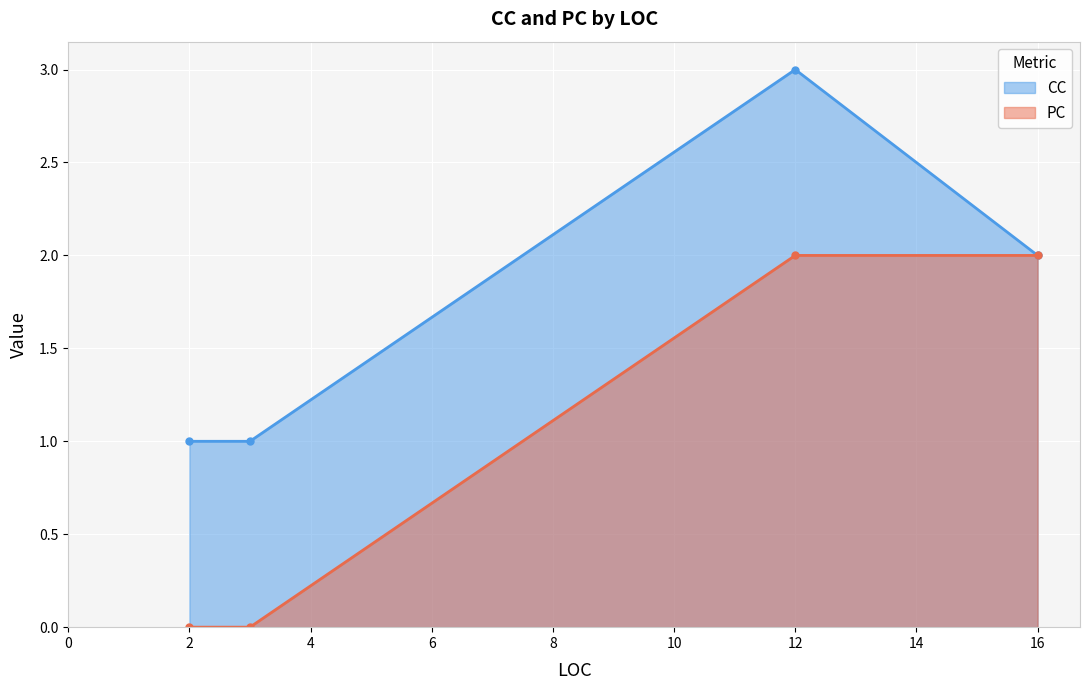

How many values in the CC series exceed 2?

1